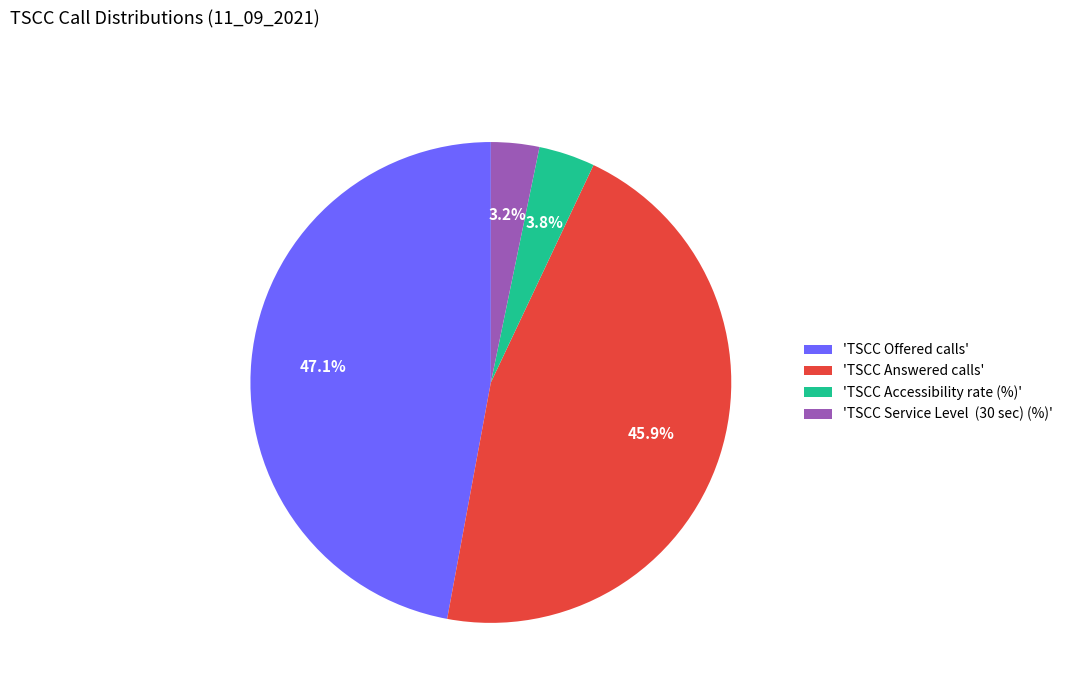

Which category has the smallest portion of the pie?

'TSCC Service Level (30 sec) (%)'